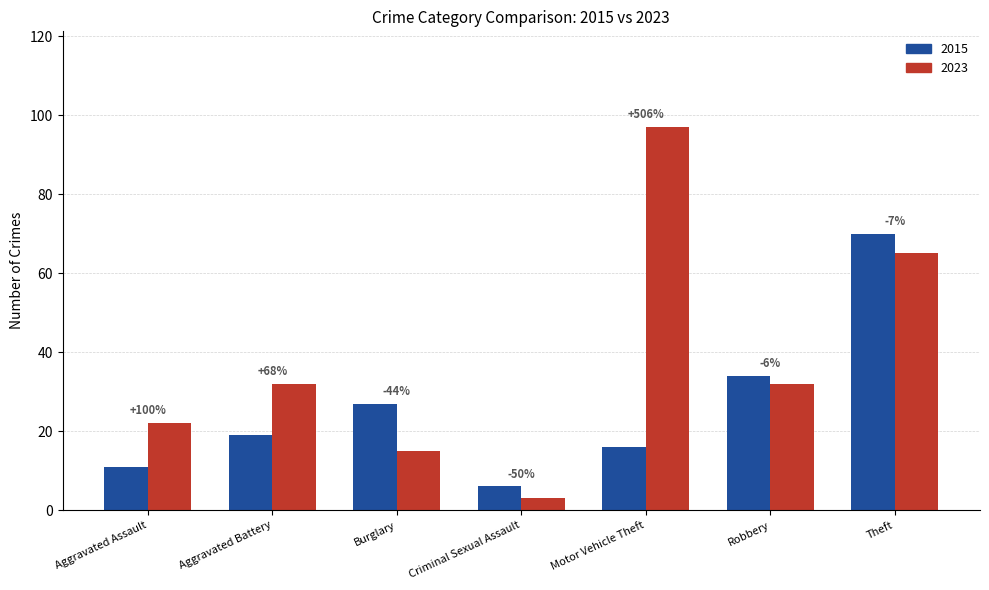

Where does the 2015 series first go above 19?

Burglary